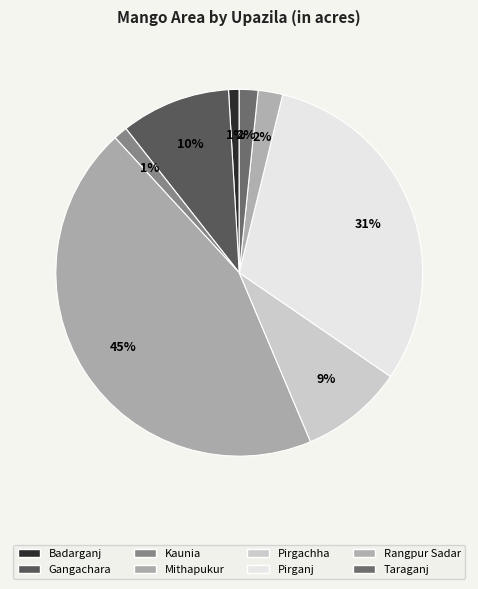

Between Mithapukur and Rangpur Sadar, which is larger?

Mithapukur